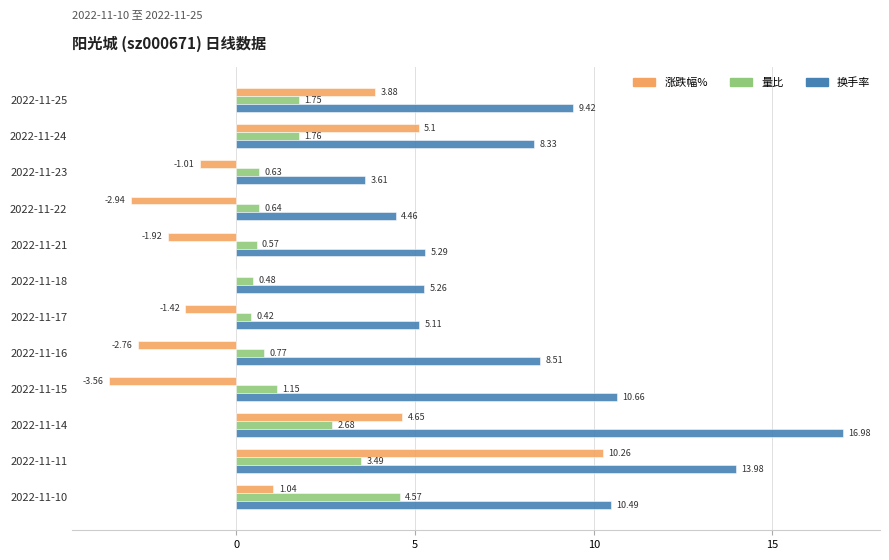

Which series changed the most between 2022-11-25 and 2022-11-14?

换手率